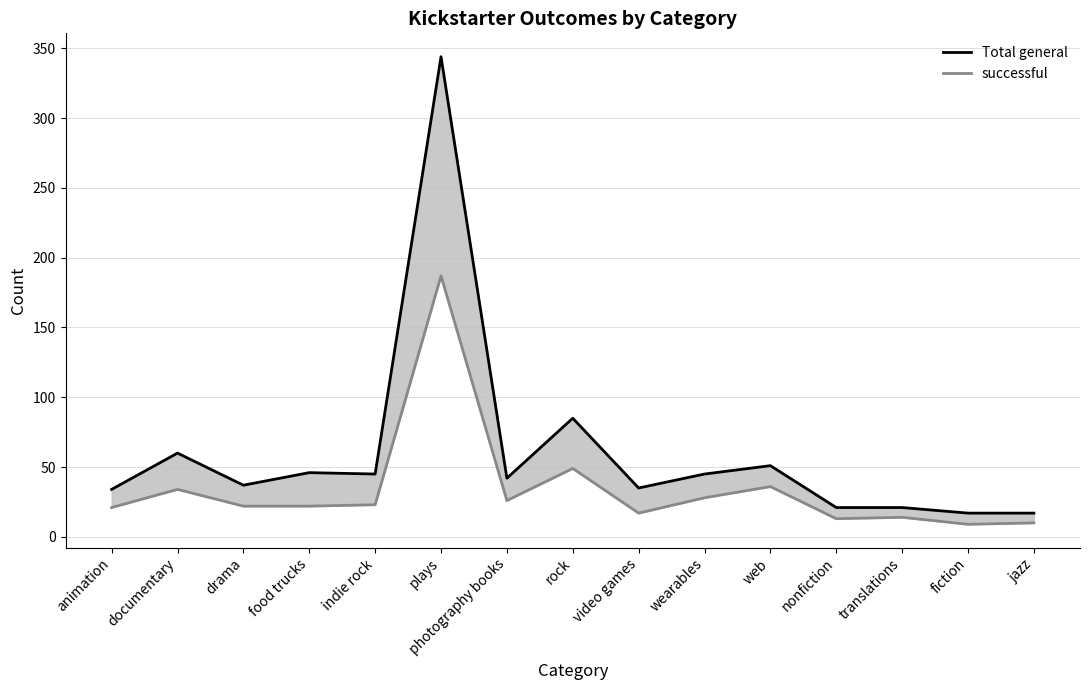

At how many categories does at least one series exceed 294?

1